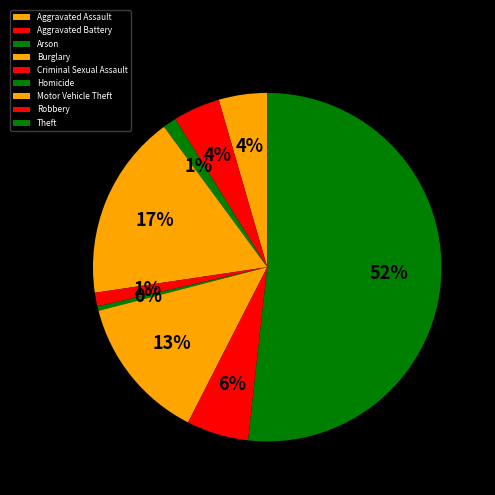

Count the number of slices in the pie.

9